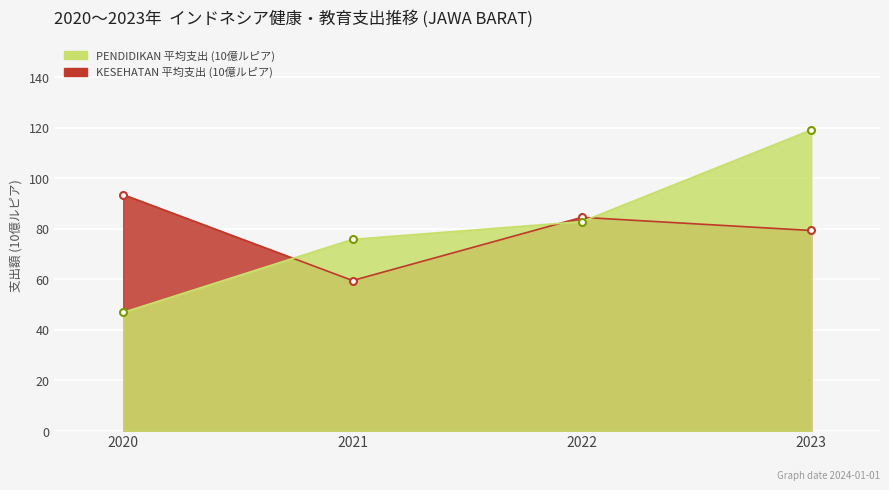

How many interior local valleys does the KESEHATAN series have?

1